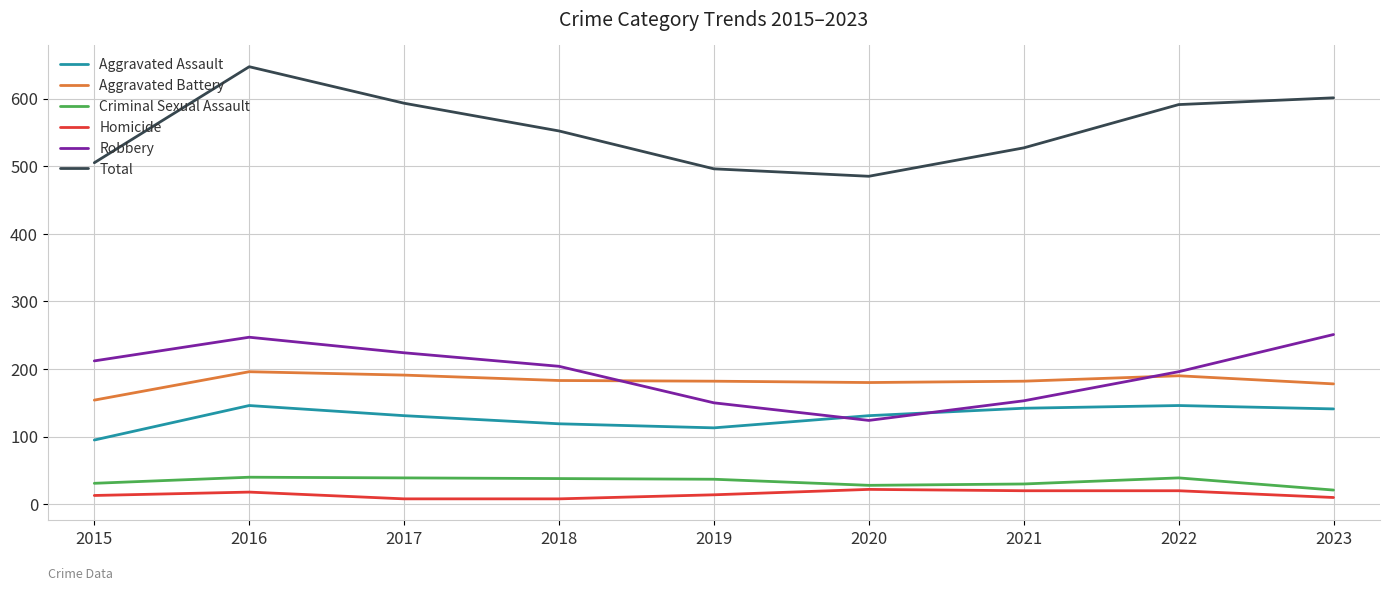

How many intersections are there between Aggravated Assault and Robbery?

2